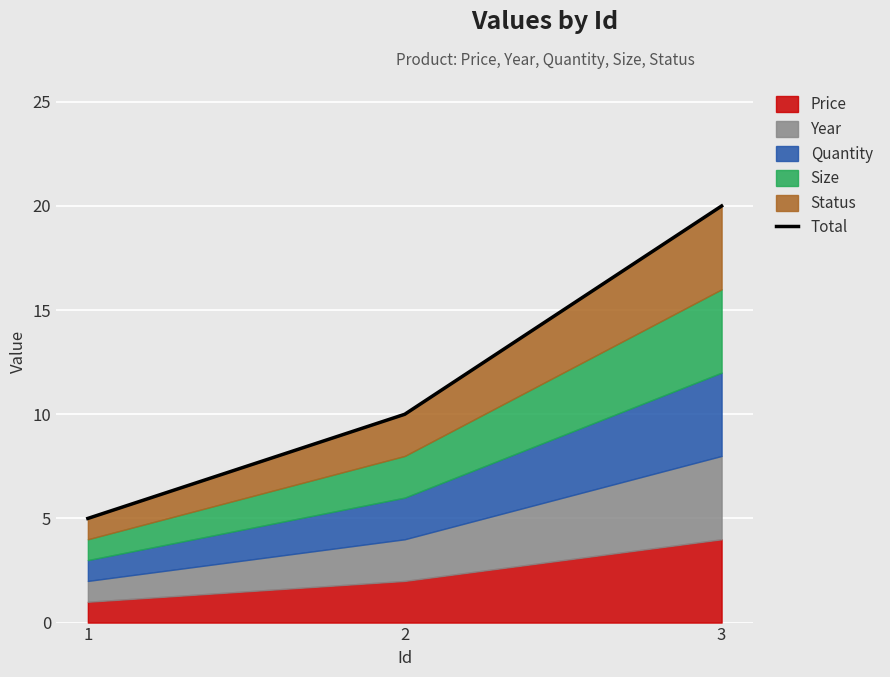

What is the minimum value shown in the chart?

5